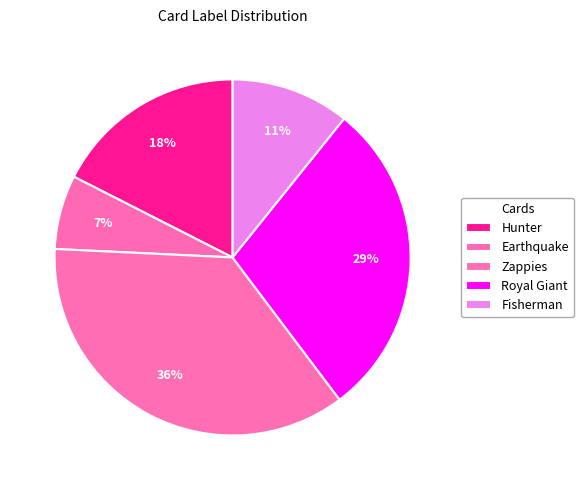

Is there a majority slice in this chart?

No